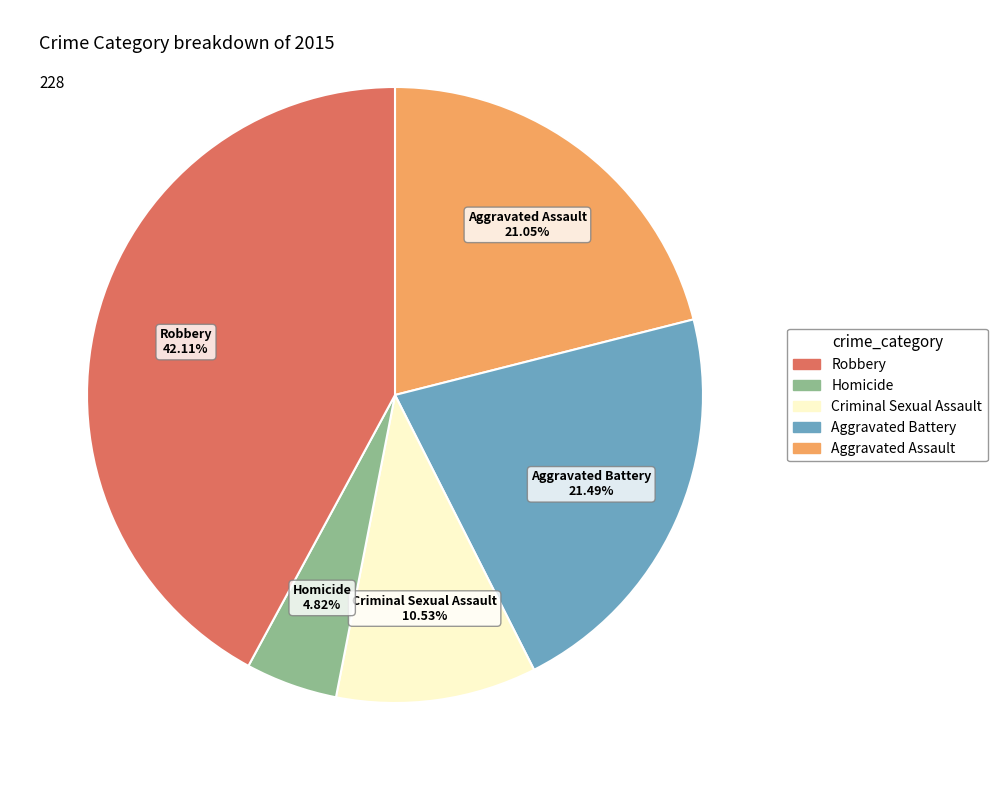

How many segments does this pie chart have?

5